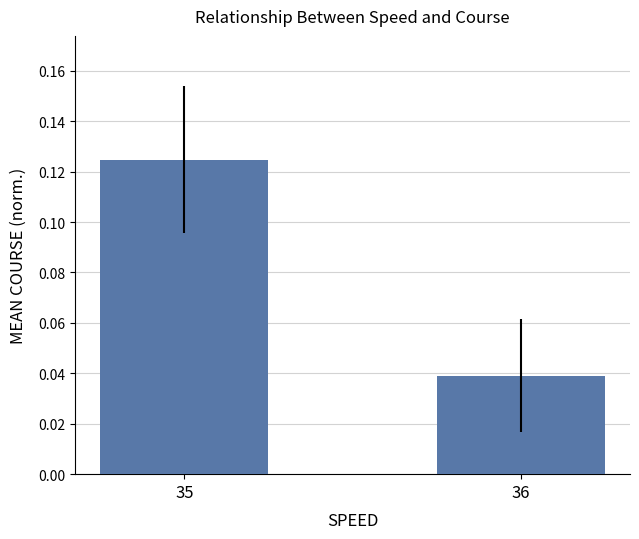

Between 36 and 35, which is larger?

35